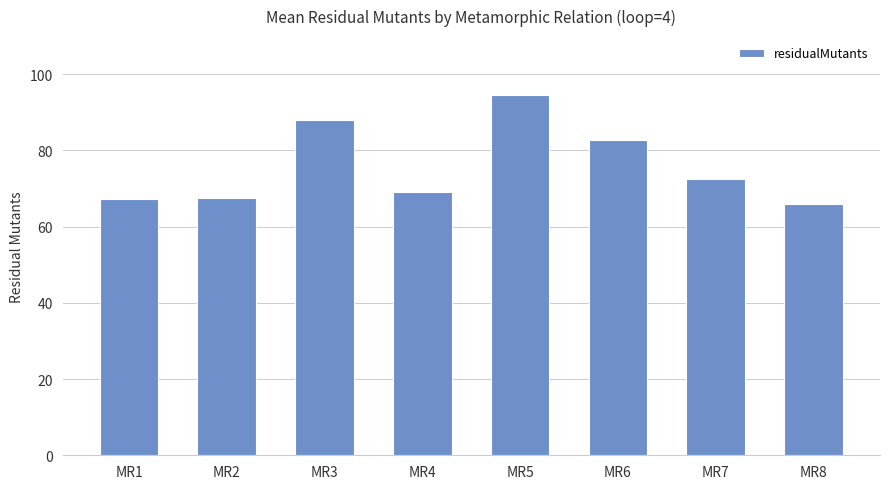

What is the average value?

76.0